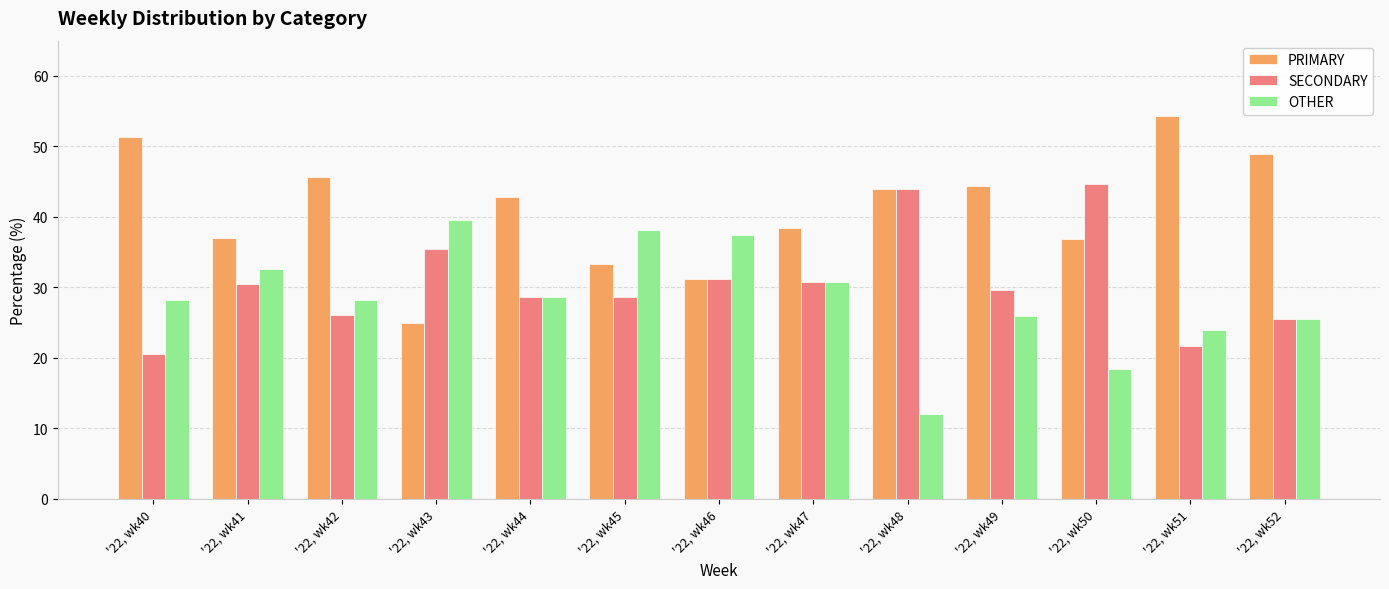

How many data points does each series have?

13